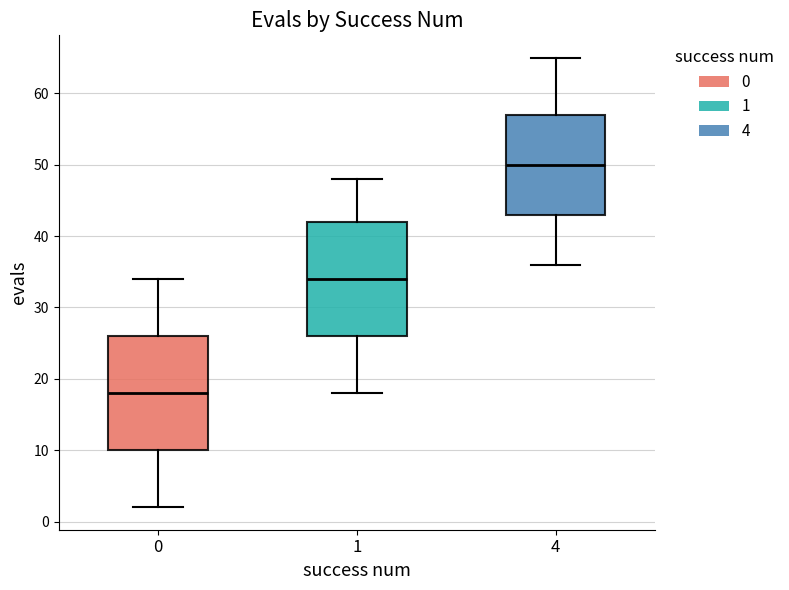

Where does the upper whisker of the box at x = 1 end on the y-axis? The values are not printed on the chart, so give them approximately, as read against the axis.

48